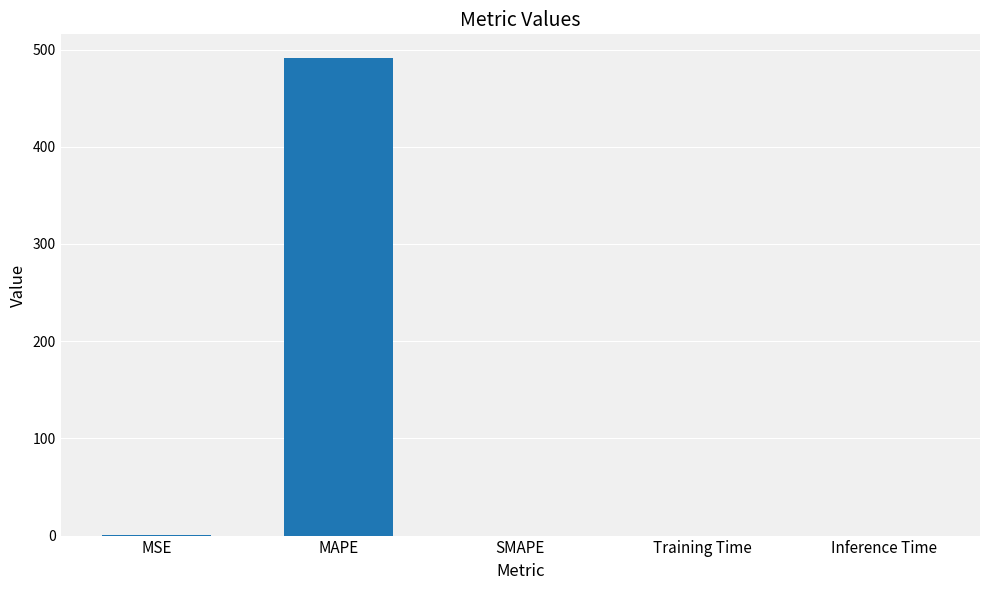

What is the sum of all values?

491.4